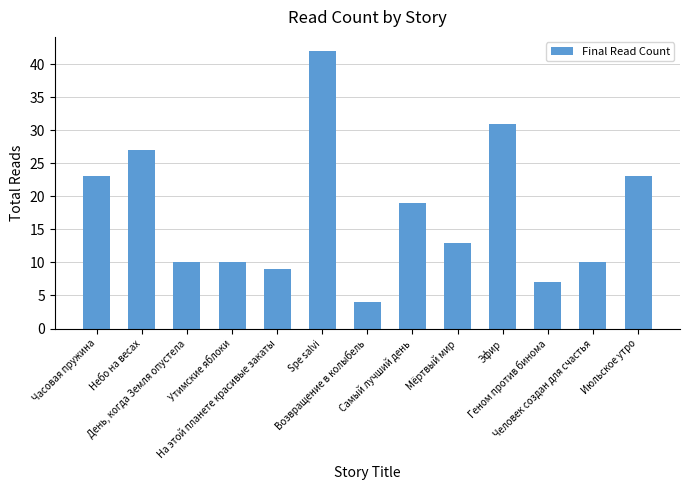

Reading left to right, what are all the values shown in this chart?

23	27	10	10	9	42	4	19	13	31	7	10	23